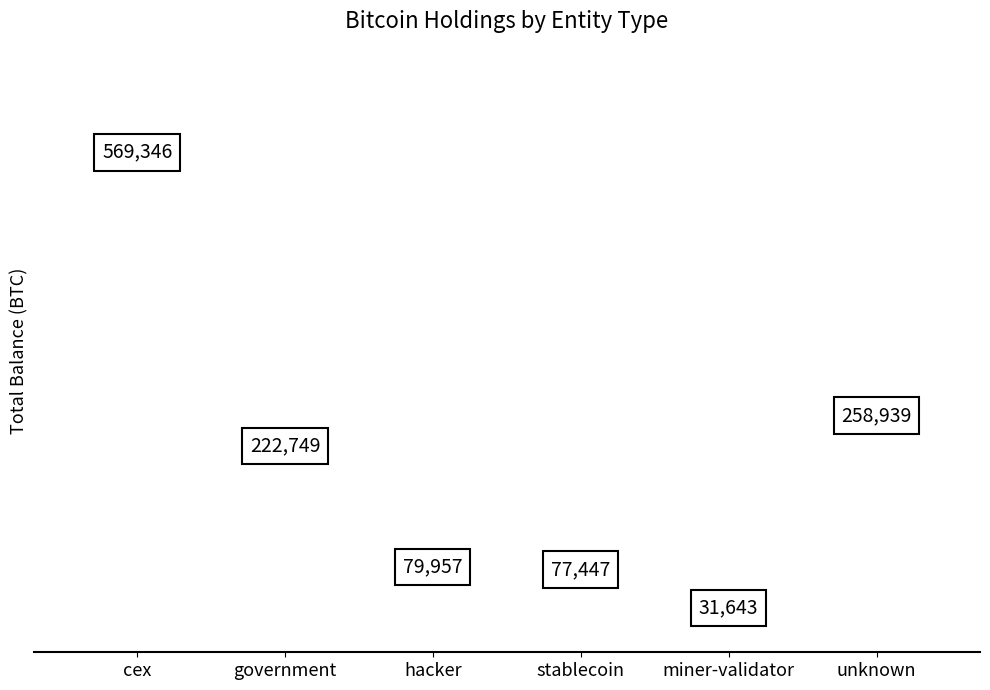

What is the label of the 1st bar from the left?

cex